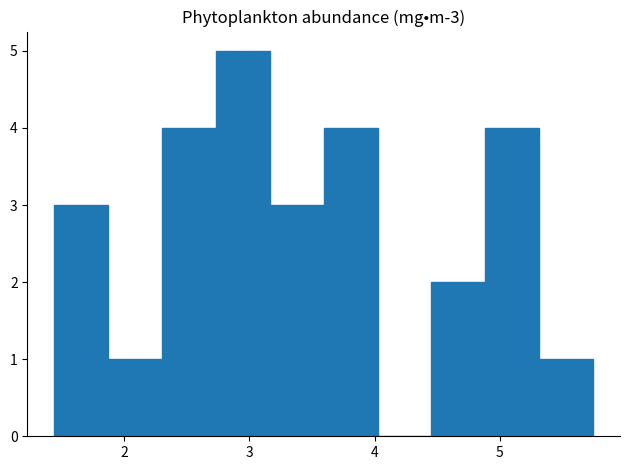

Which range on the x-axis has the tallest bar?

2.7 to 3.2